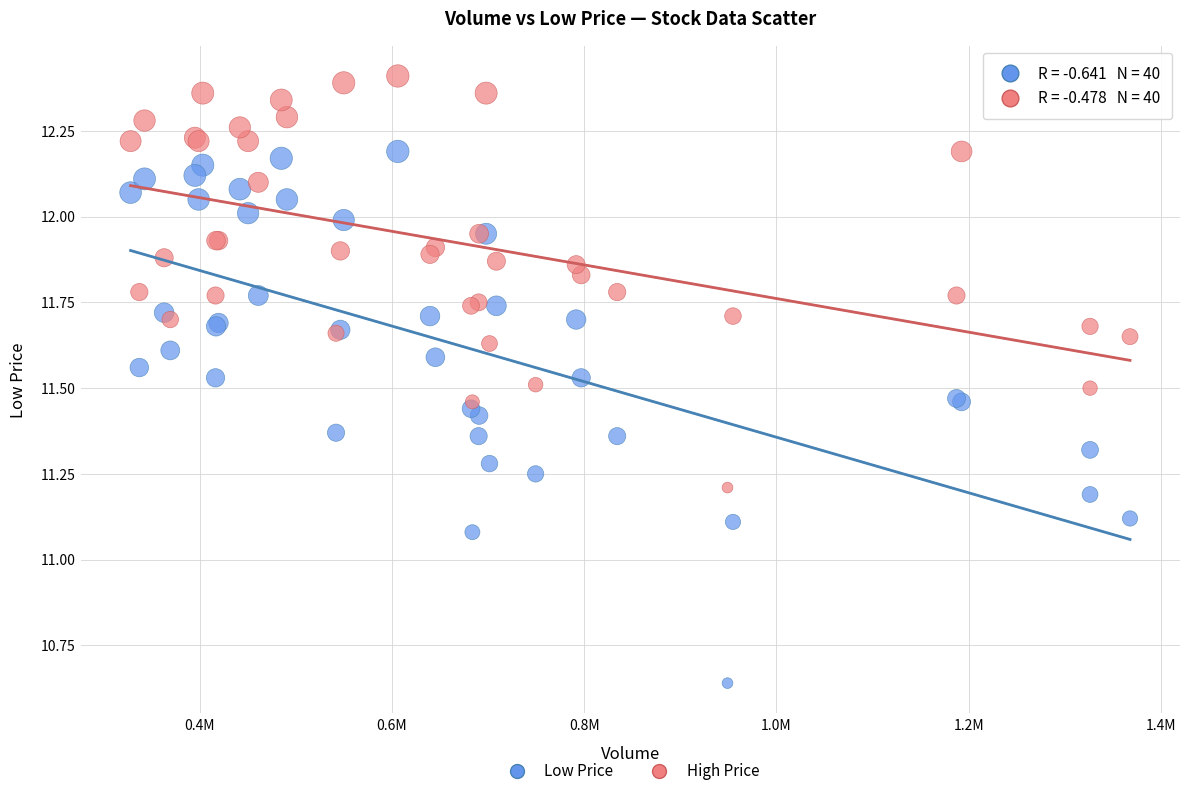

Which series contains the lowest Y value?

Low Price